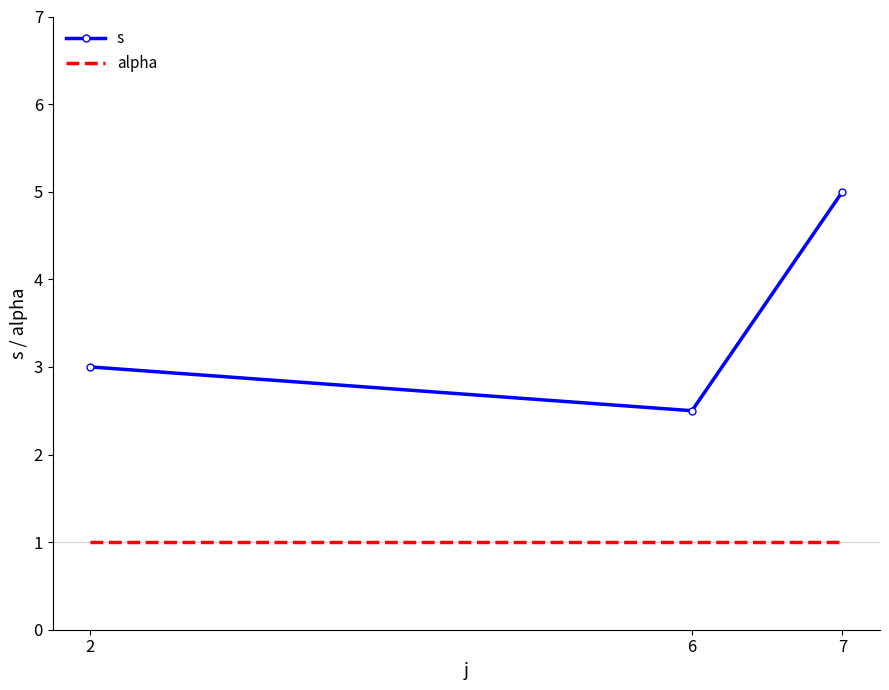

The value of s at 7 is 1.2. True or false?

False